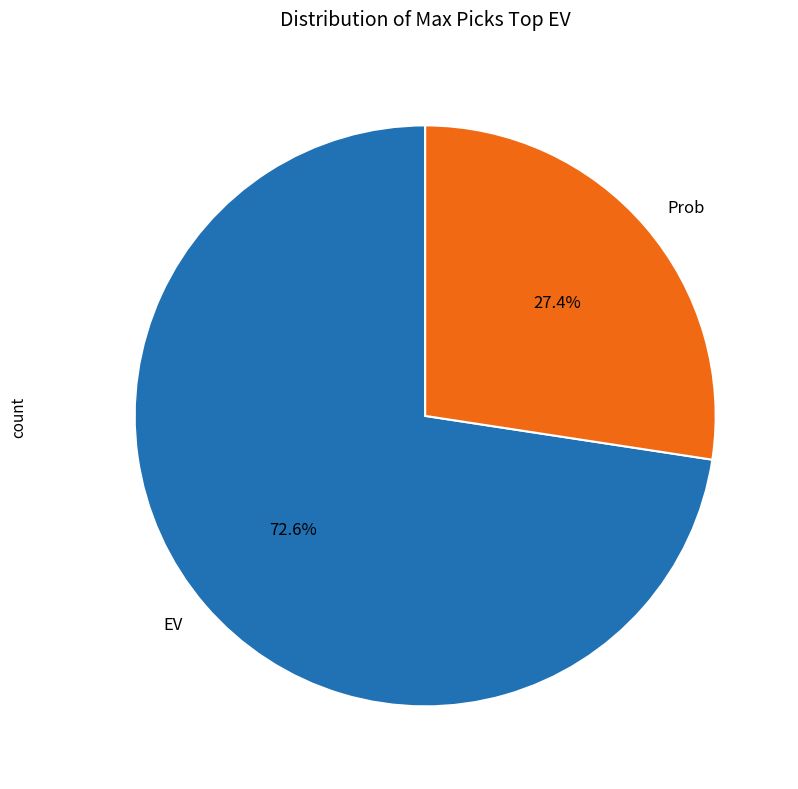

How many slices are in this pie chart?

2